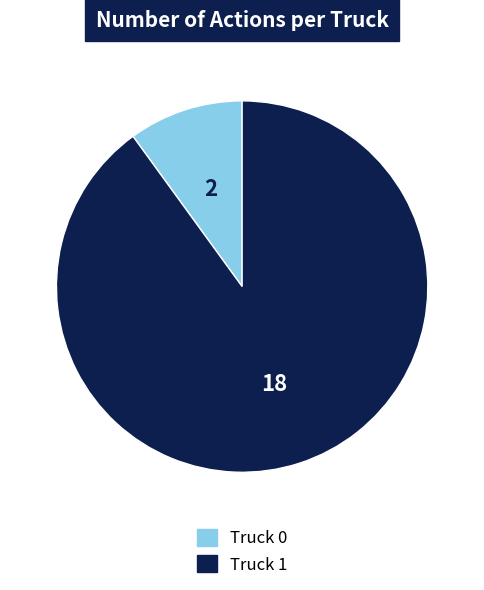

Rank the categories by value from lowest to highest.

Truck 0, Truck 1